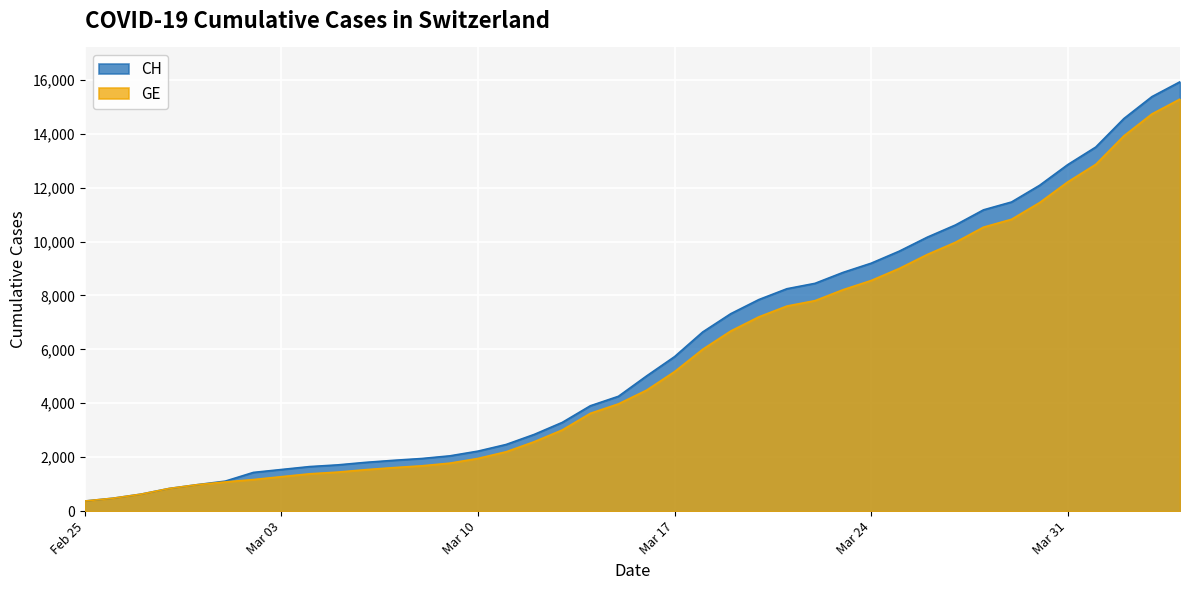

Which has a higher value, 2020-03-18 or 2020-04-03?

2020-04-03